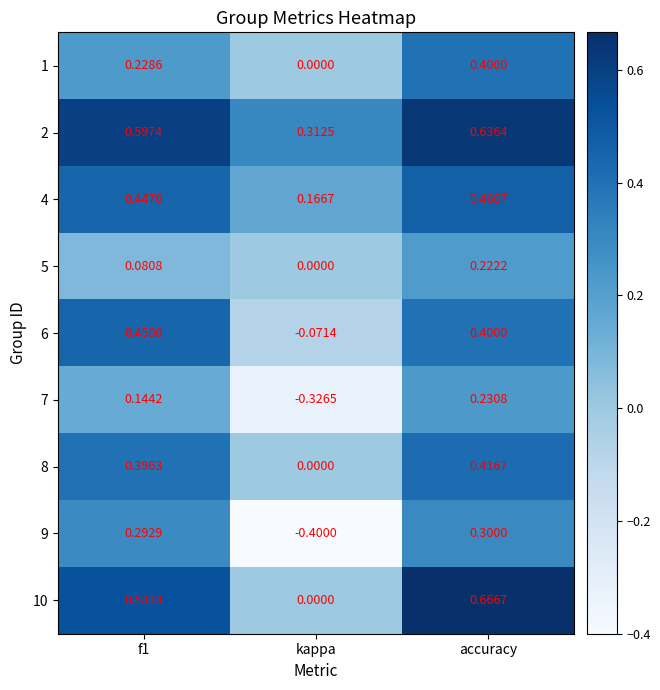

At which label does 4 reach its minimum?

kappa